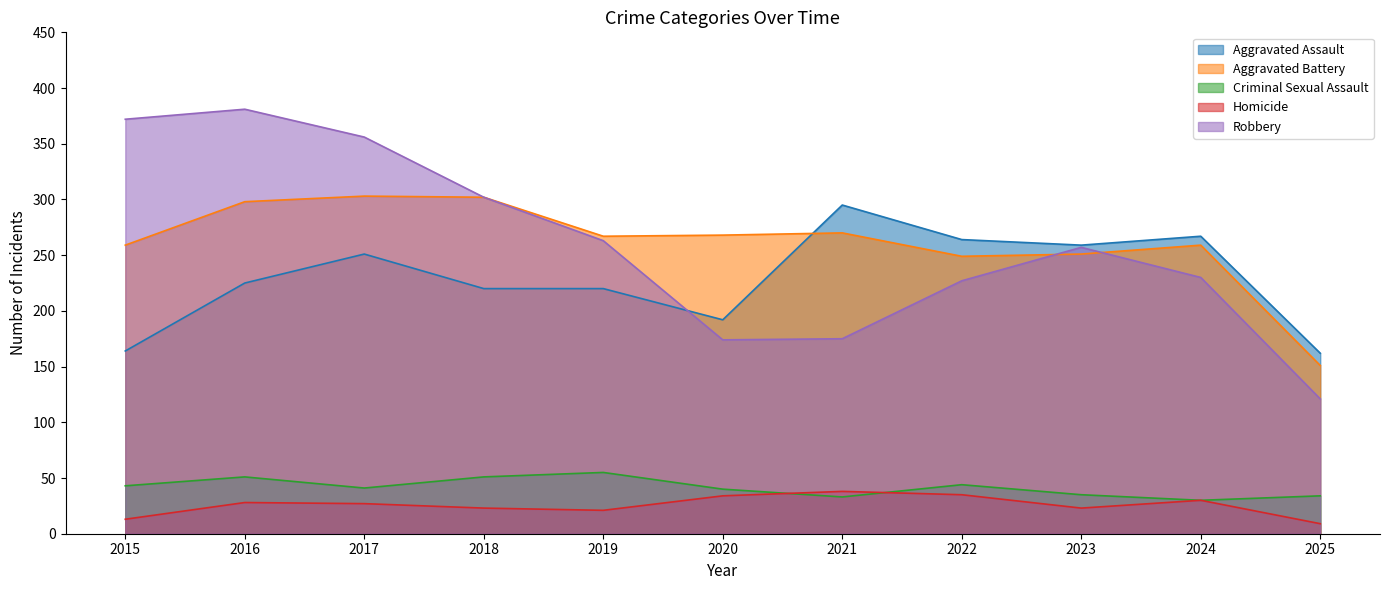

What is the difference between the highest and lowest values at 2017?

329